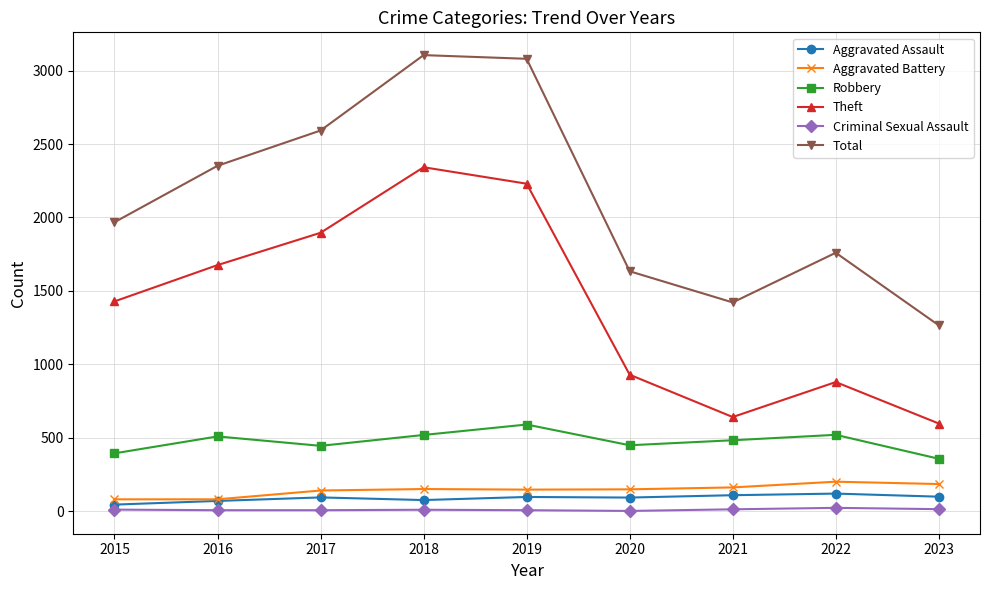

At which category does Theft reach its first local peak?

2018